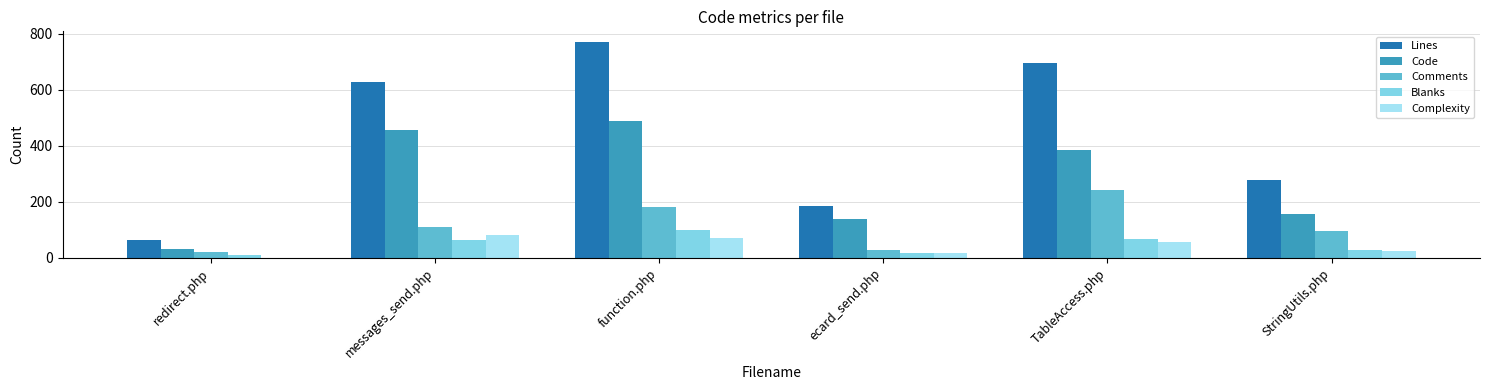

Are the bars grouped side by side (vs. stacked)?

Yes